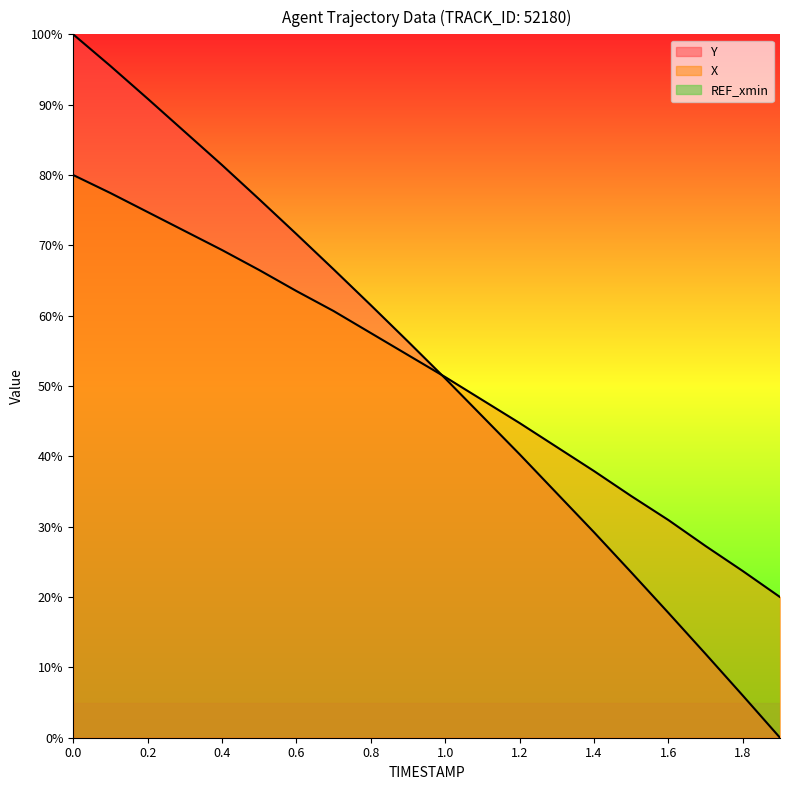

What is the label of the 13th point from the right?

0.7